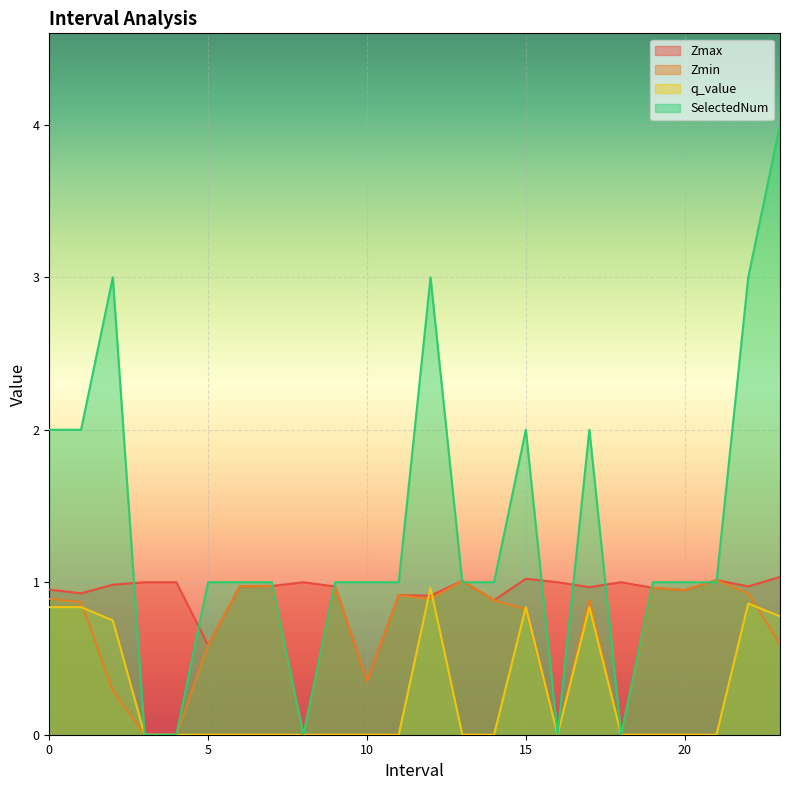

At 23.0, list the series in order from smallest to largest.

Zmin, q_value, Zmax, SelectedNum